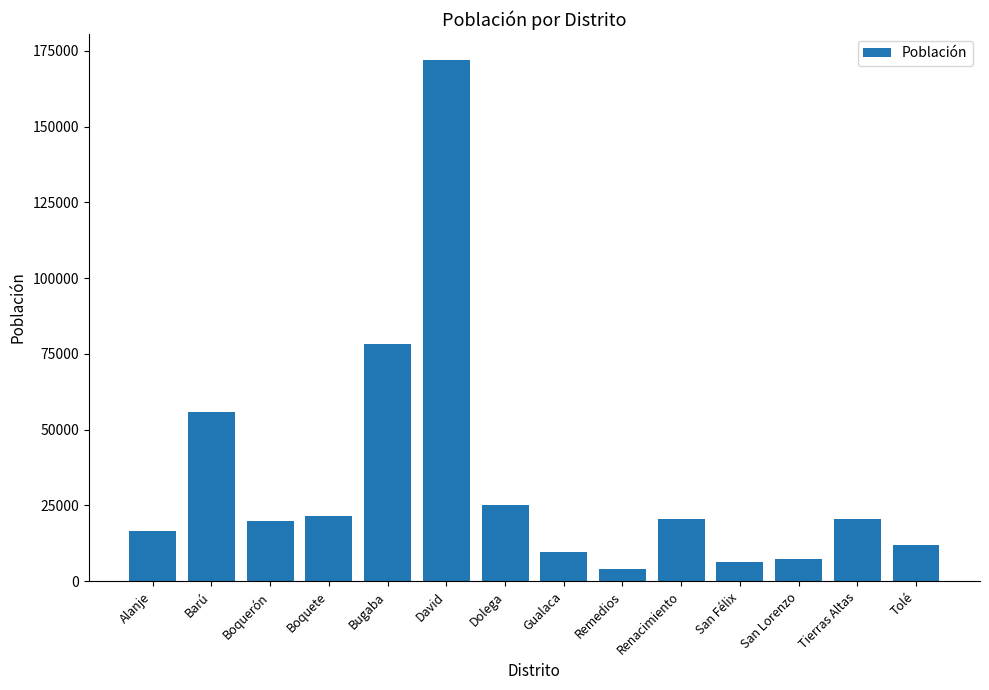

At which category does the chart reach its minimum across all series?

Remedios